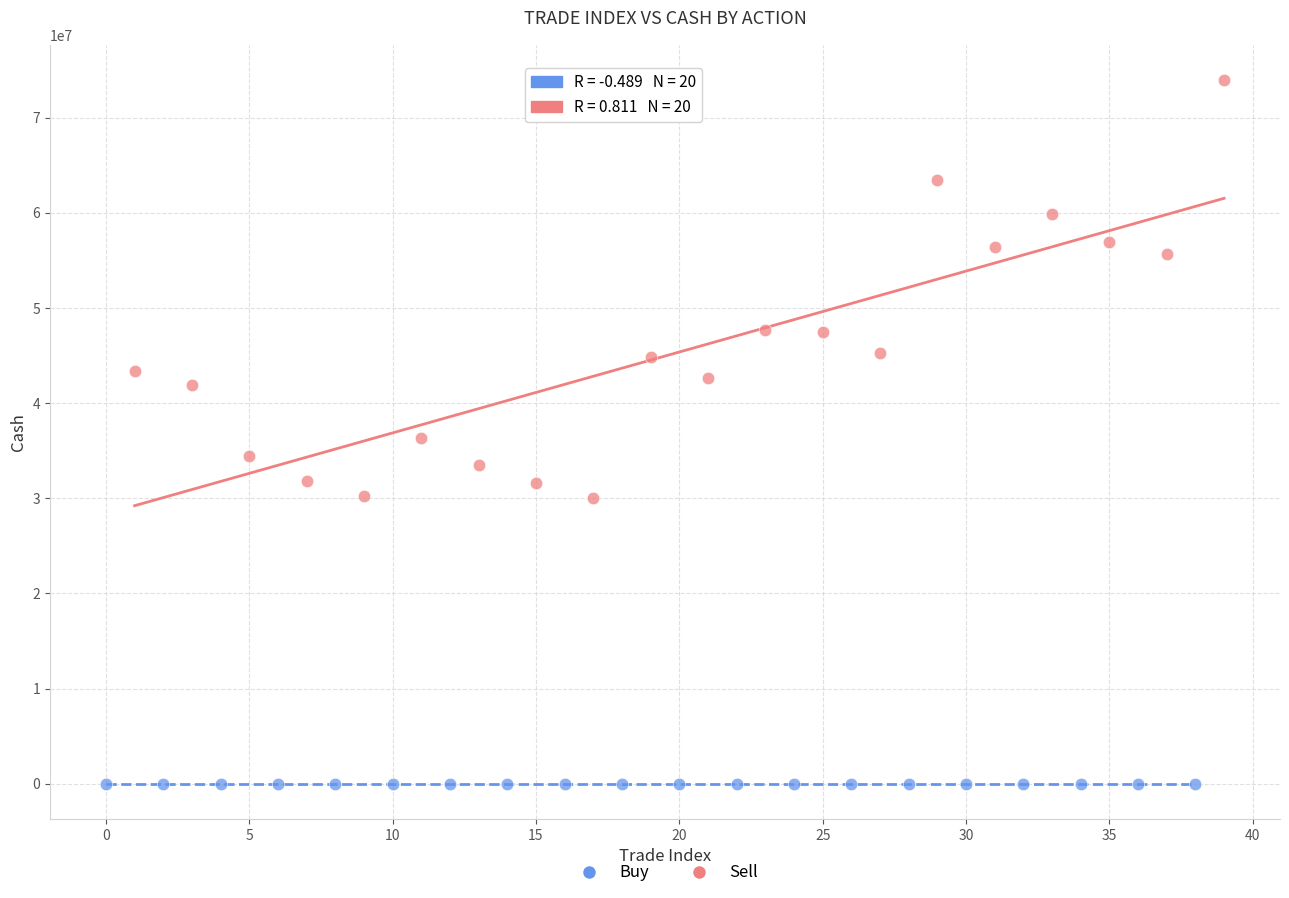

Which series has the widest spread of Y values?

Sell